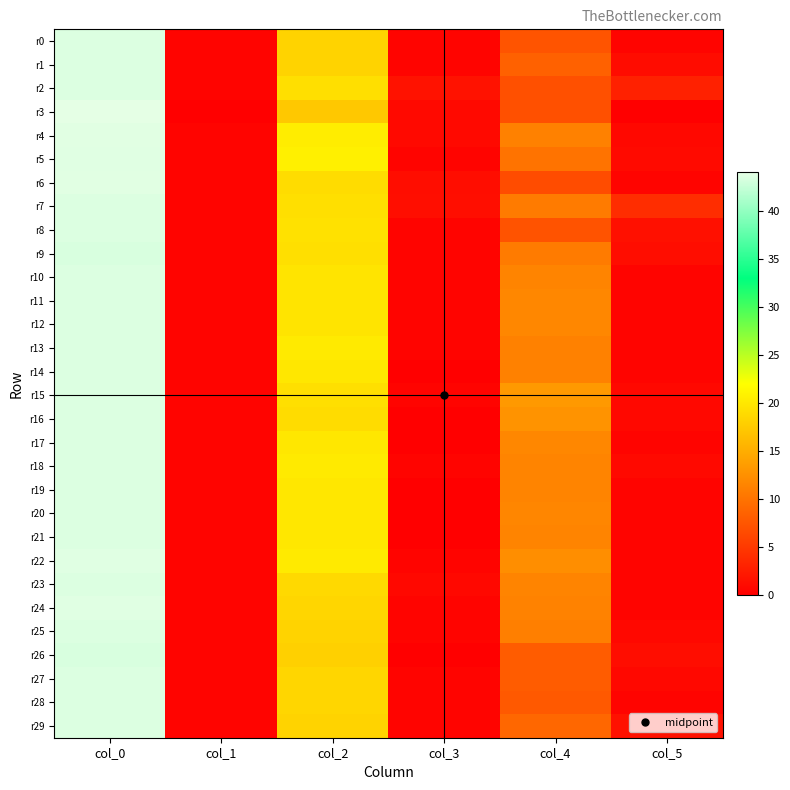

Count the number of categories in the chart.

6